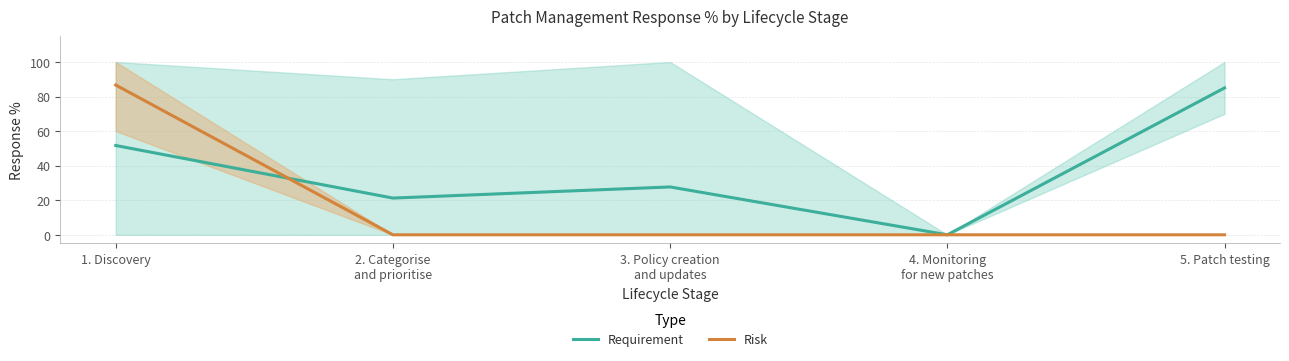

At how many categories does at least one series exceed 37?

2